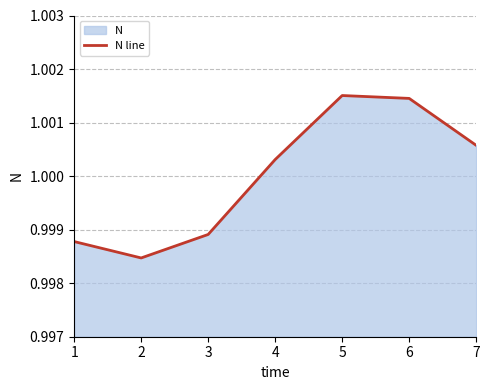

Does the chart have visible grid lines?

Yes